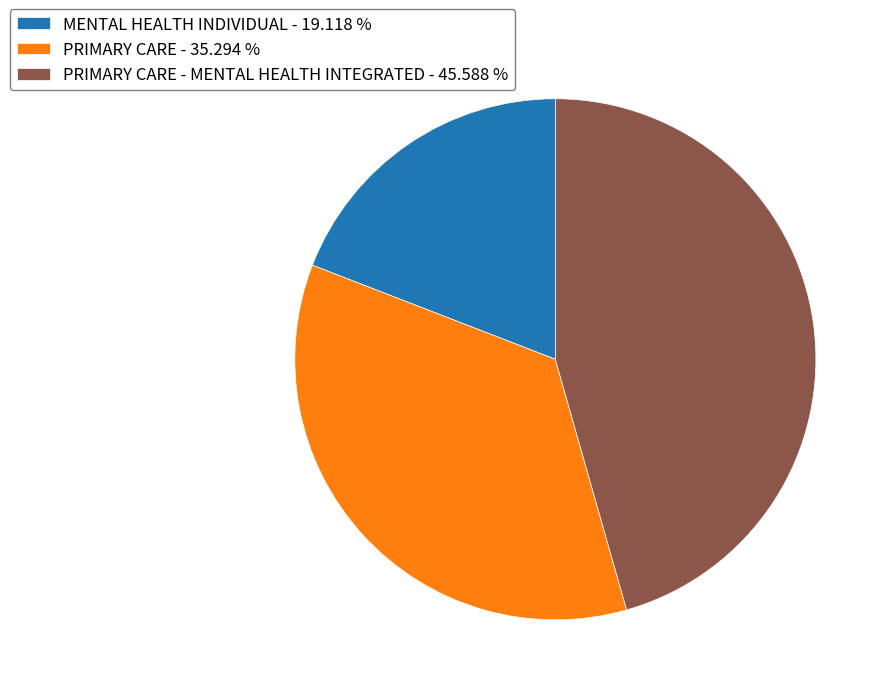

Is the sum of MENTAL HEALTH INDIVIDUAL - 19.118 % and PRIMARY CARE - MENTAL HEALTH INTEGRATED - 45.588 % greater than half?

Yes